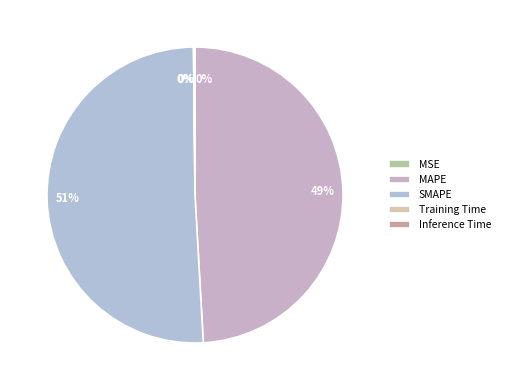

Which category has the smallest portion of the pie?

MSE